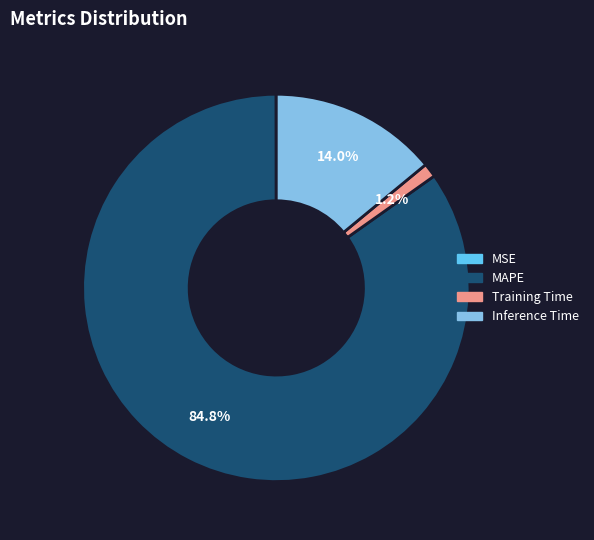

To the nearest percent, what percentage of the pie is Training Time?

1%